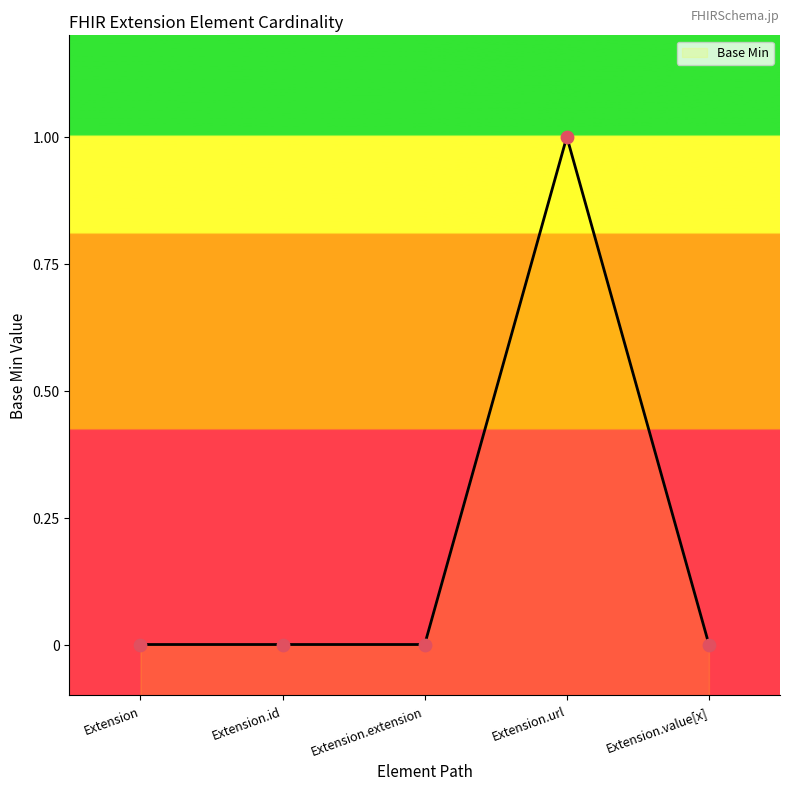

Which has a higher value, Extension or Extension.url?

Extension.url